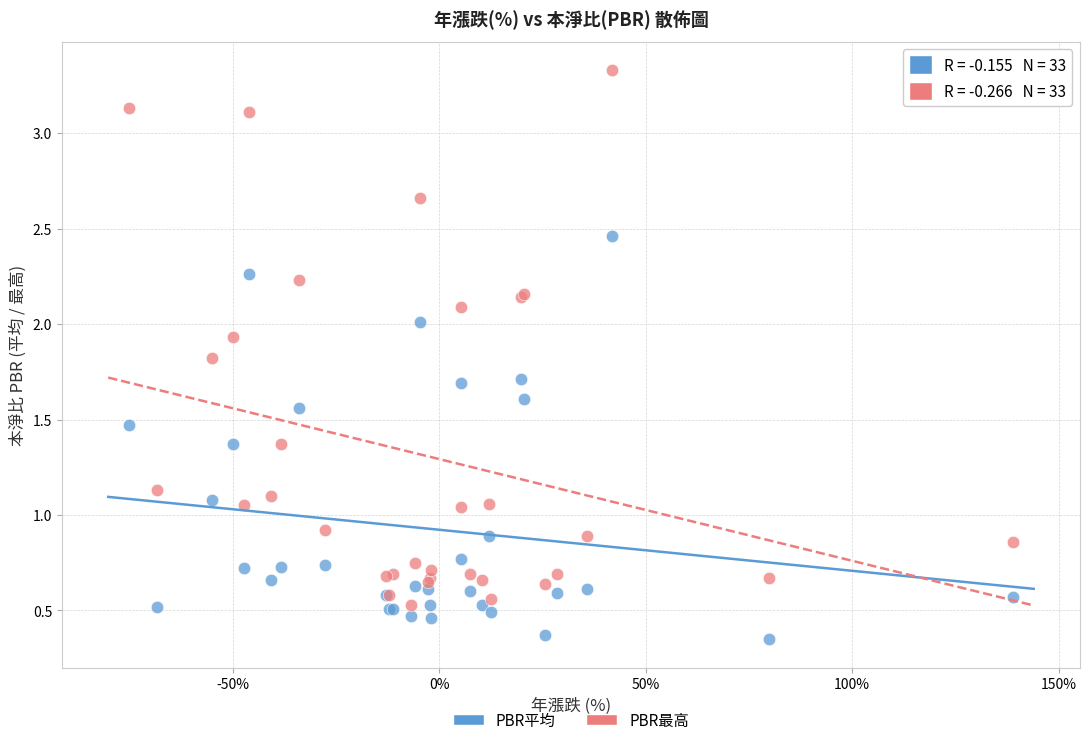

Which series reaches the minimum Y coordinate?

PBR平均